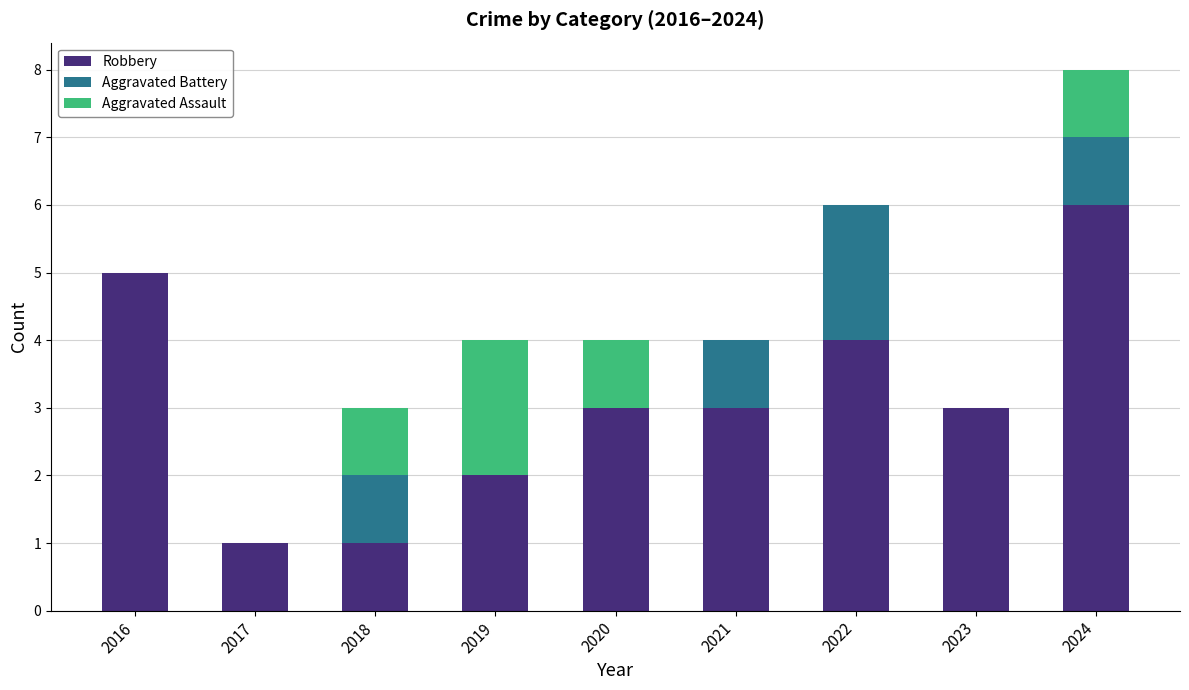

What is the total value across all series at 2022?

6